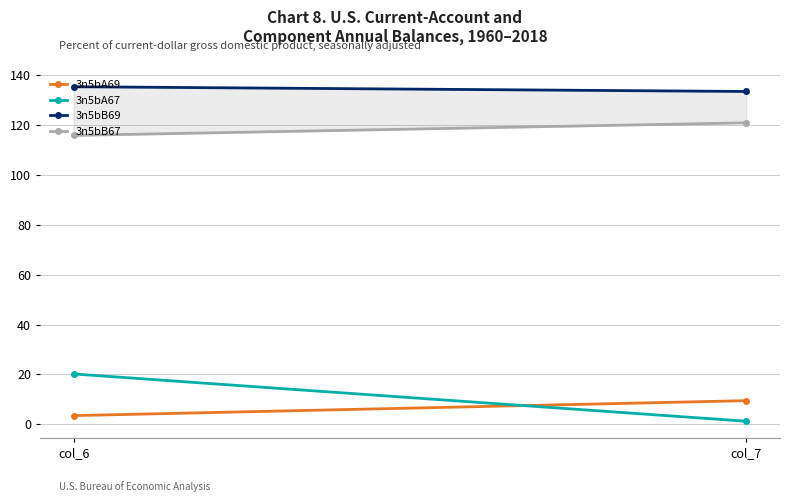

True or false: 3n5bB67 has a value of 115.9 at col_6.

True